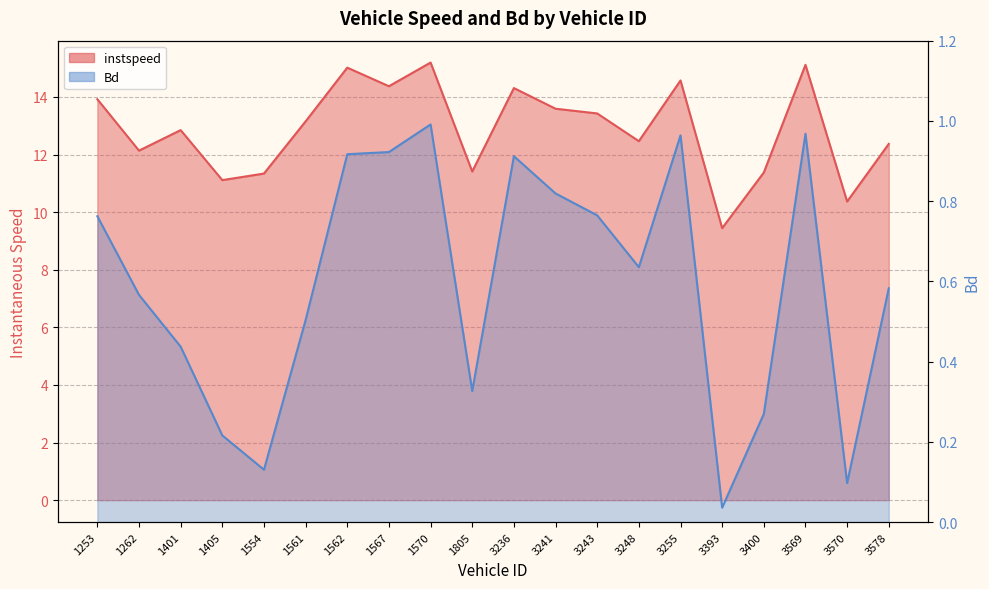

What is the value of the Bd point at the 7th from the left?

0.9